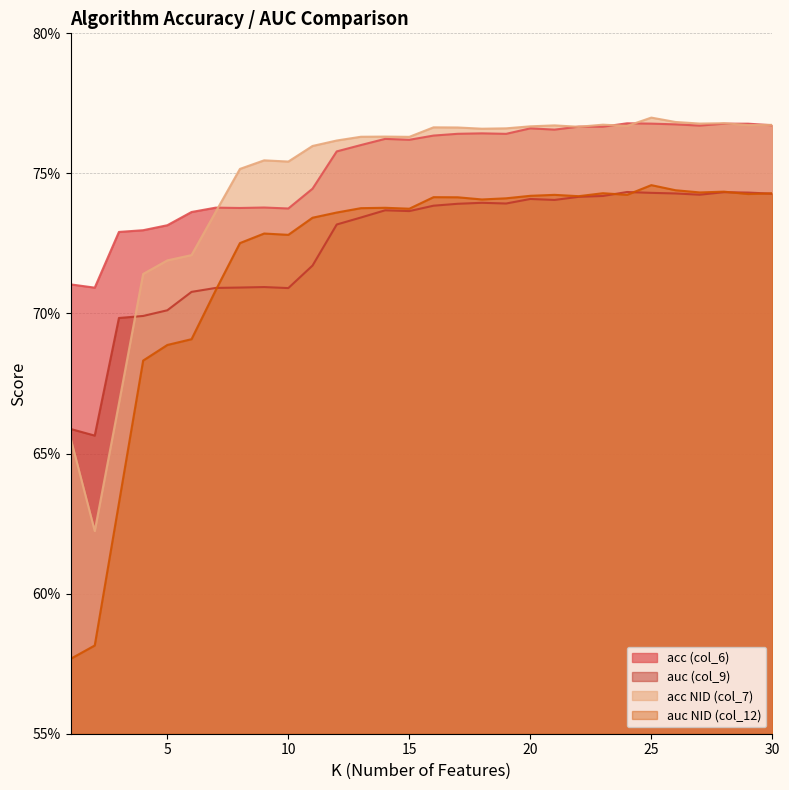

Which series has the largest total across all categories?

acc (col_6)